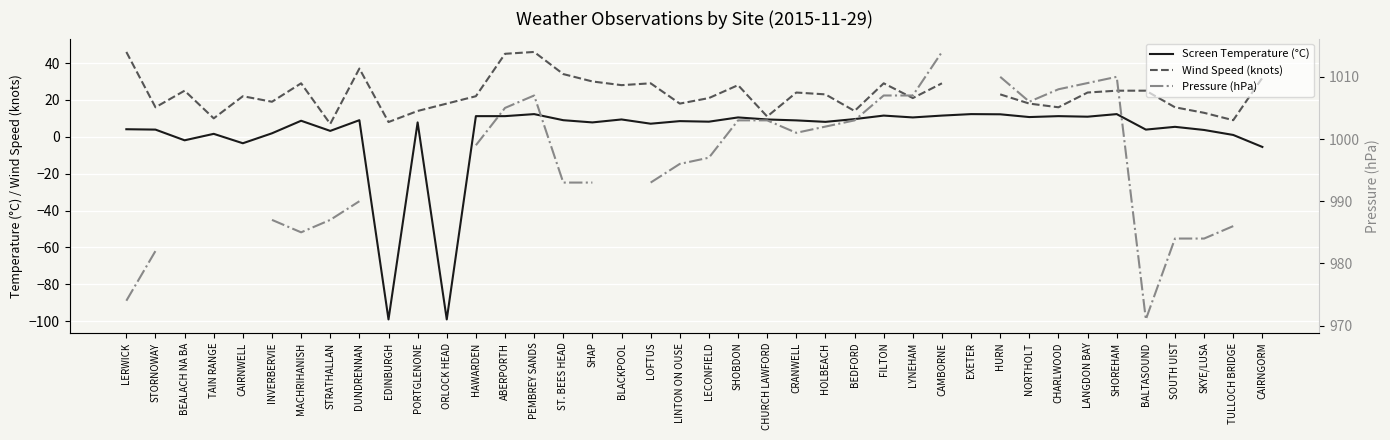

The value of Screen Temperature (°C) at SHAP is 7.8. True or false?

True